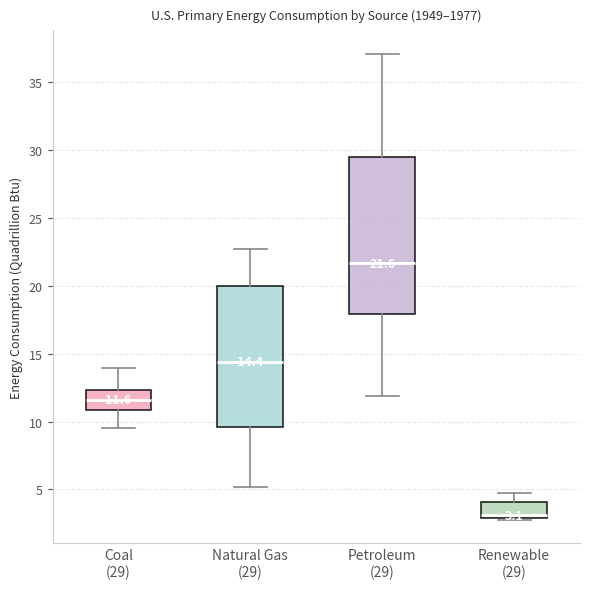

Which box's median line is the lowest?

Renewable (29)